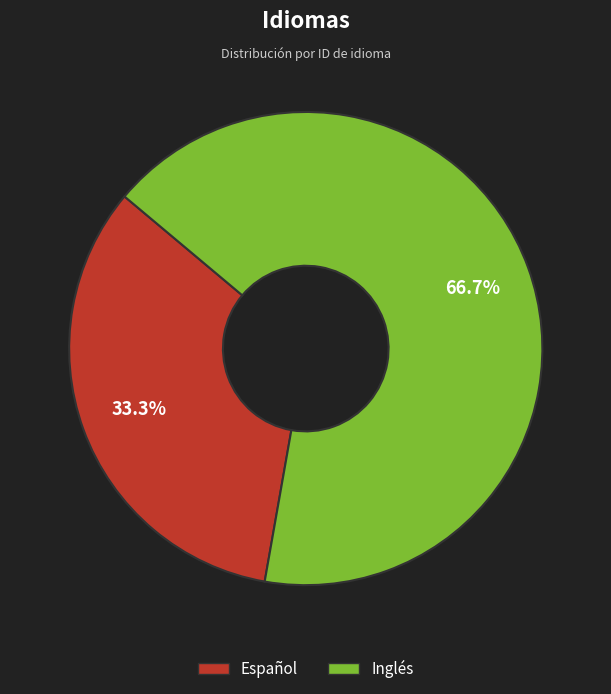

Which category has the smallest portion of the pie?

Español